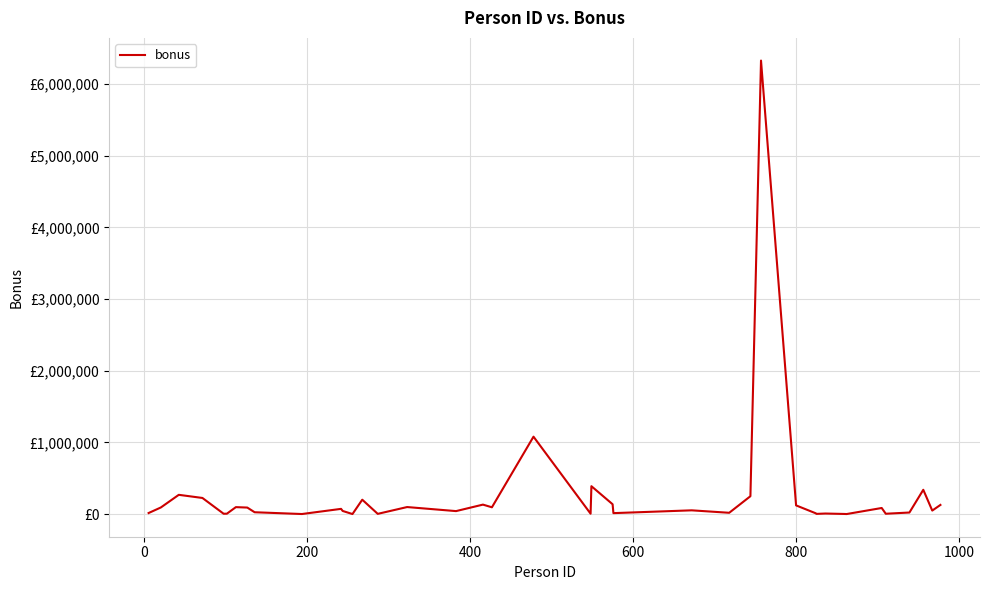

Does the chart have visible grid lines?

Yes